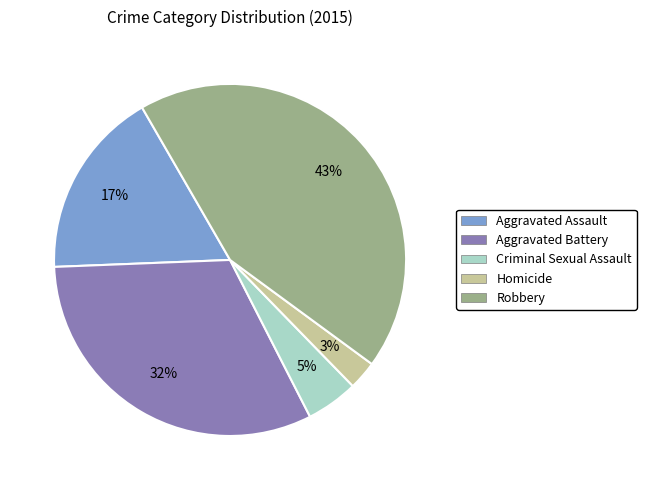

To the nearest percent, what percentage of the pie is Robbery?

43%